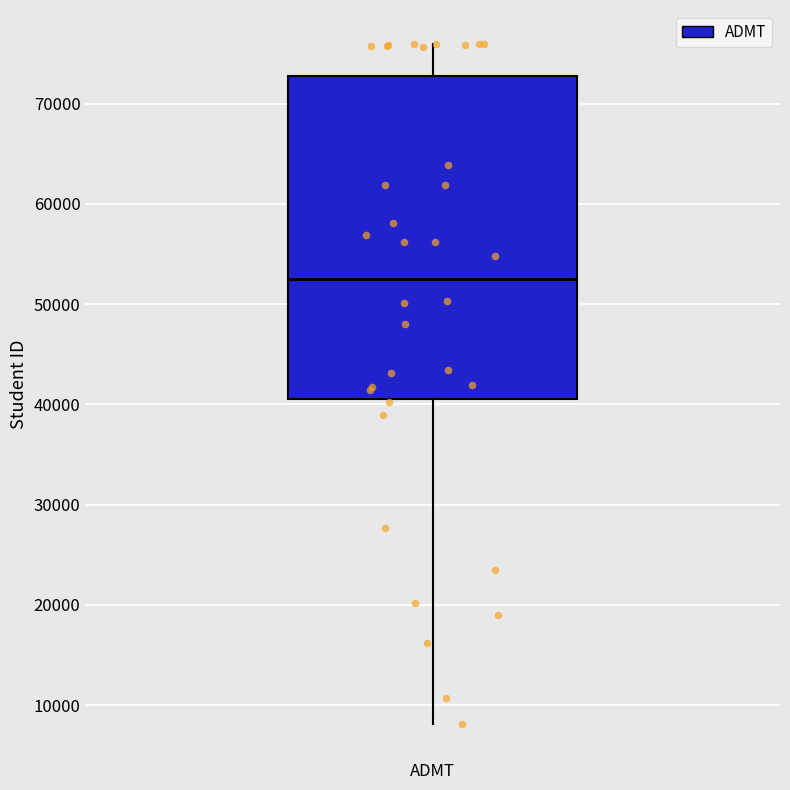

Where is the upper edge of the box for ADMT on the y-axis? The values are not printed on the chart, so give them approximately, as read against the axis.

73000